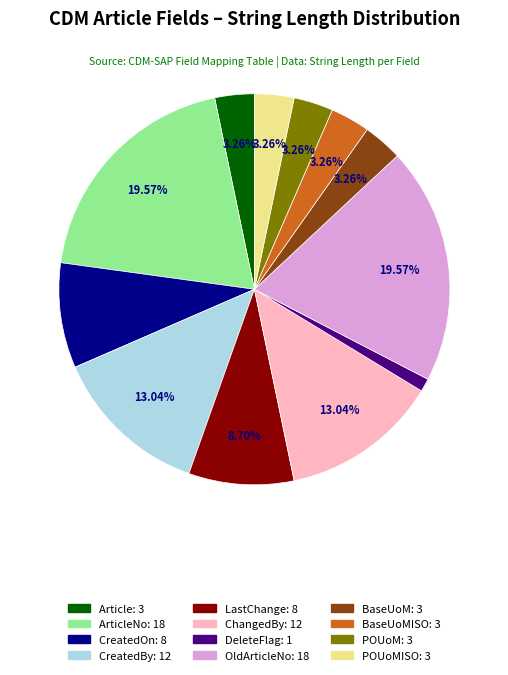

Is there a majority slice in this chart?

No